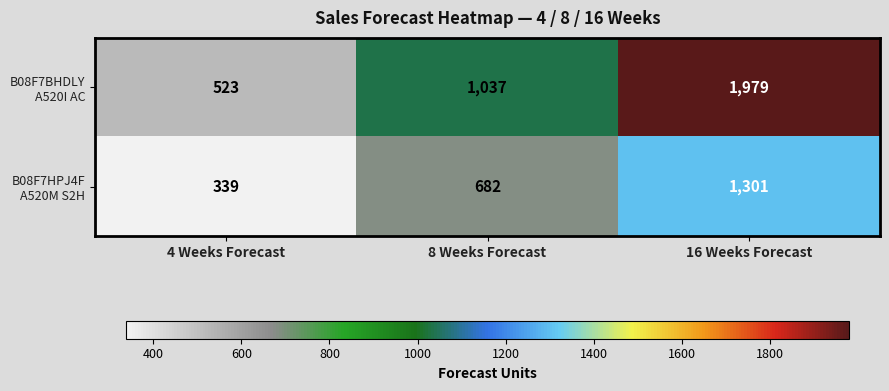

What is the maximum value shown in the chart?

1979